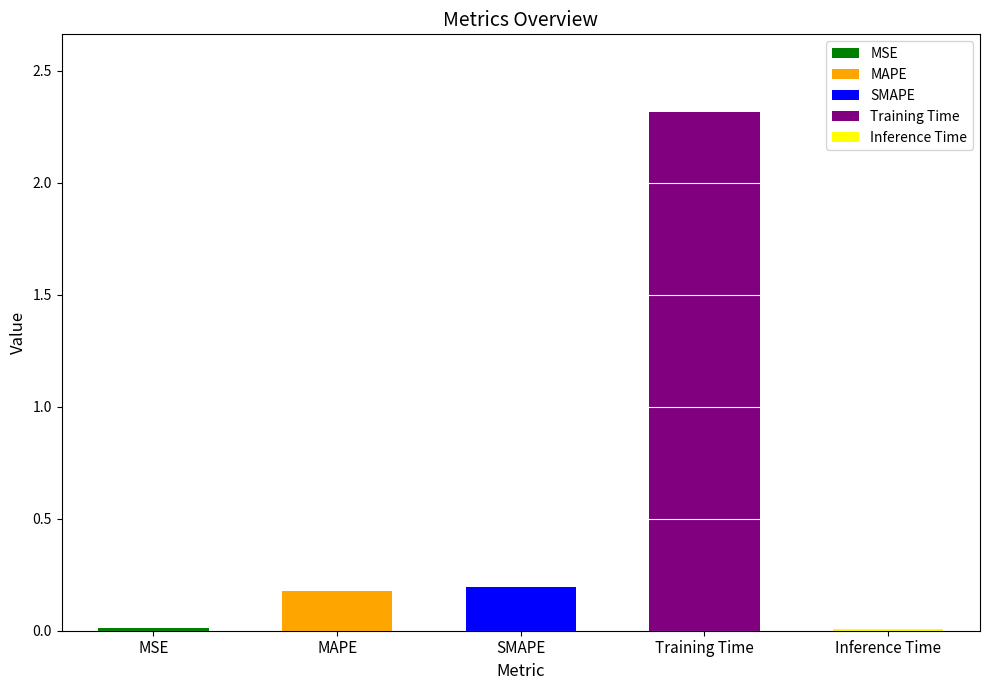

Rank the categories by value from highest to lowest.

Training Time, SMAPE, MAPE, MSE, Inference Time